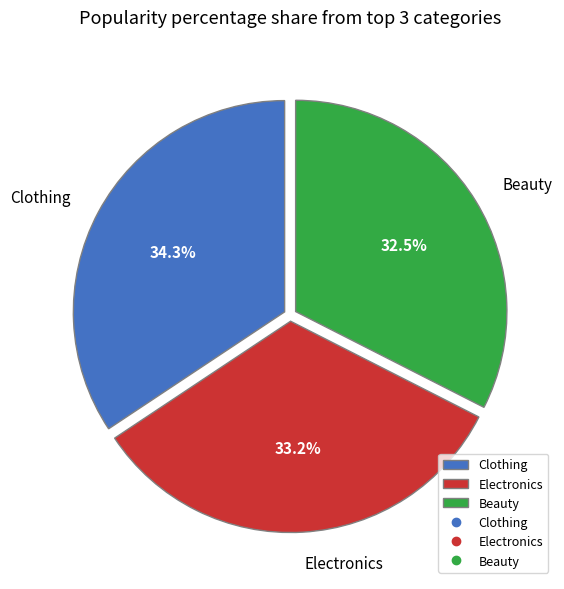

Does any single category account for the majority?

No